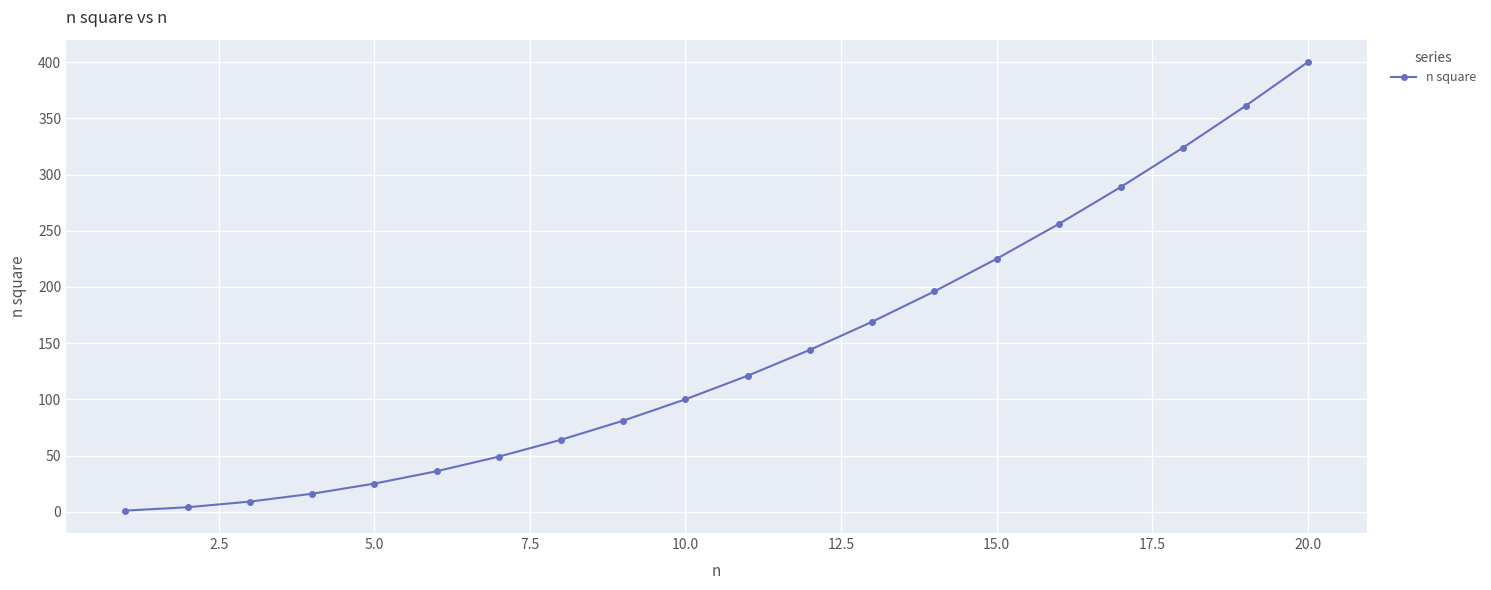

What is the sum of all values?

2870